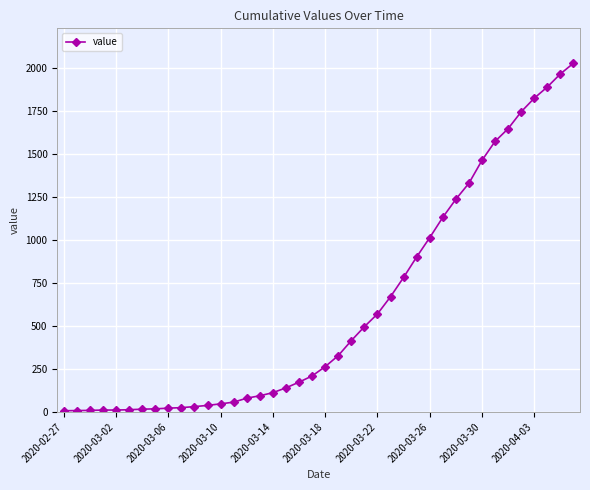

What is the difference between the maximum and minimum values?

2018